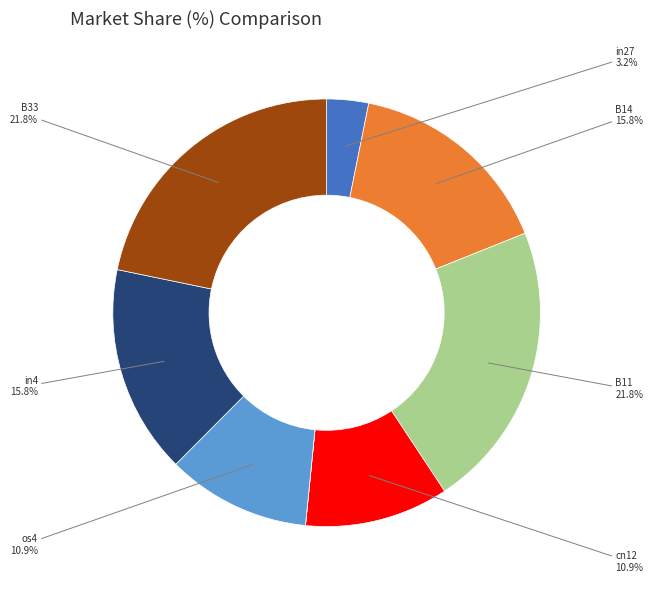

Does any single category account for the majority?

No